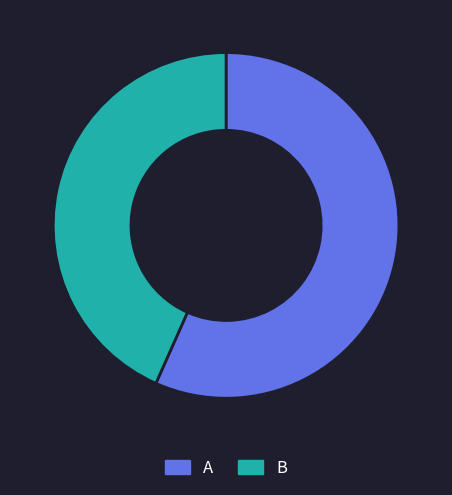

How many slices are in this pie chart?

2